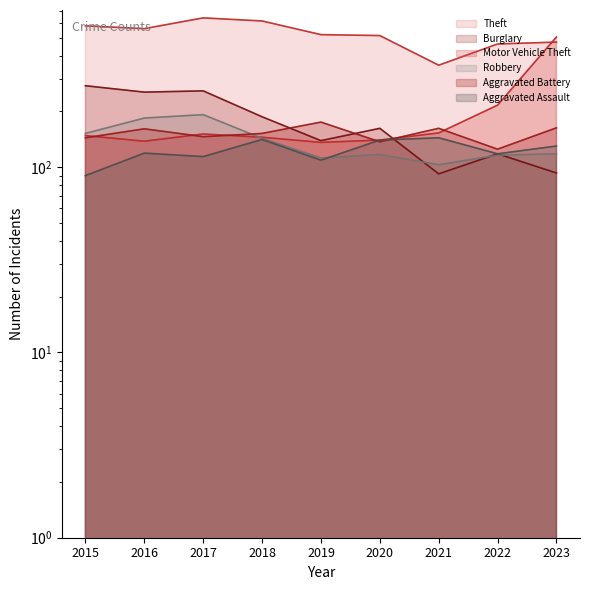

Which has a higher value, 2015 or 2020?

2015